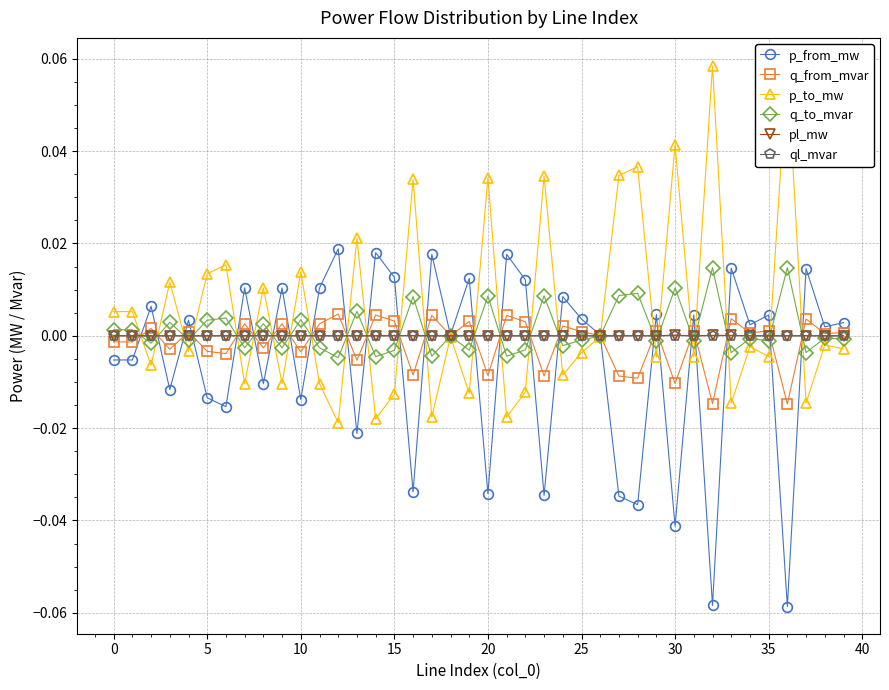

Where is the first local minimum for ql_mvar?

5